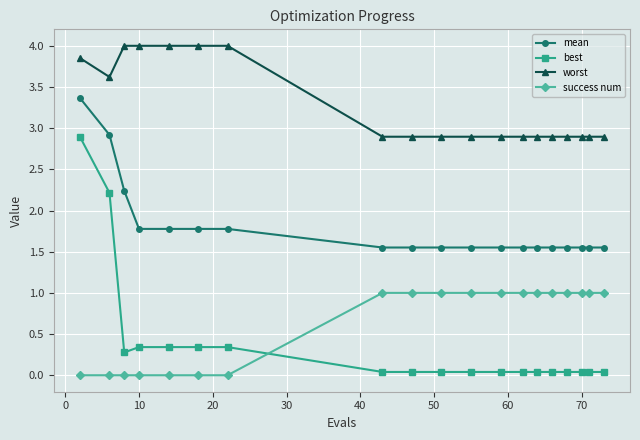

Which series has the largest total across all categories?

worst